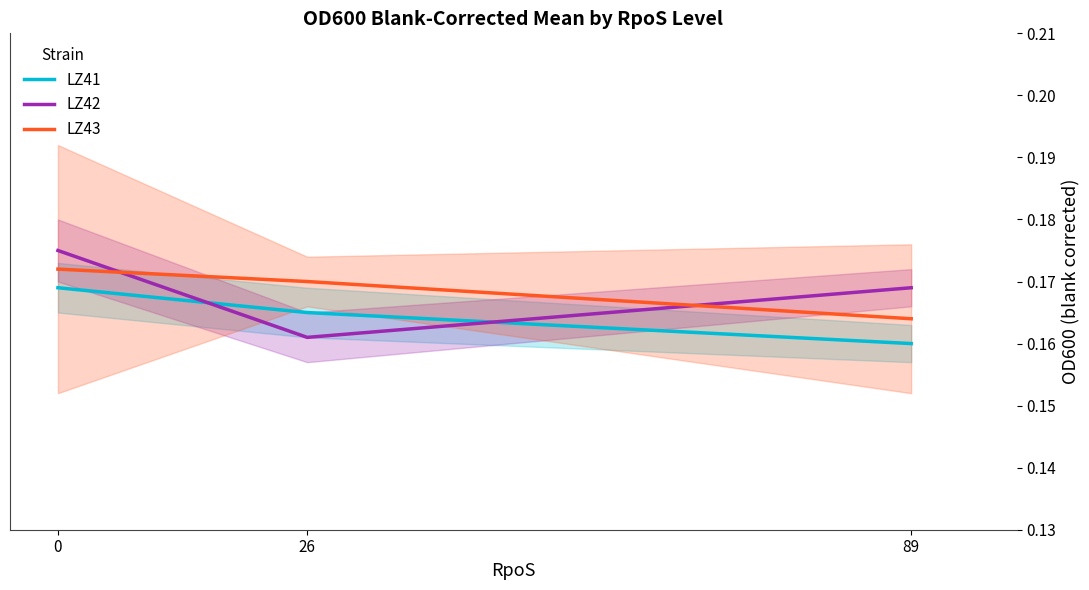

Does the chart have visible grid lines?

No